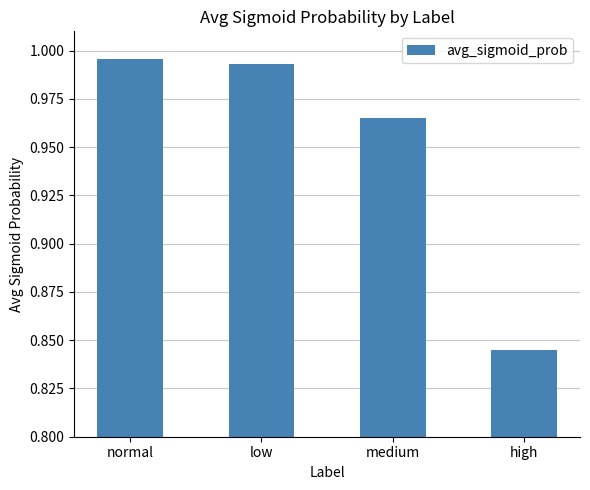

At which label is the value closest to 0?

high